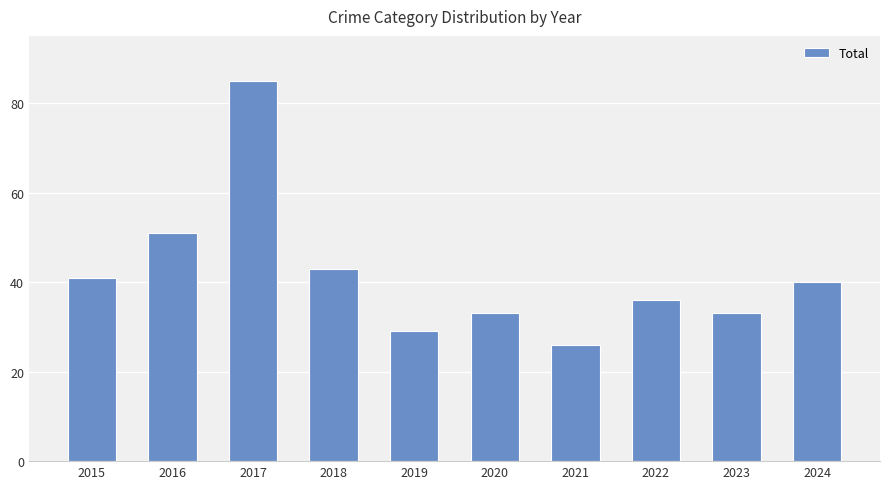

What is the value of the 8th bar from the left?

36